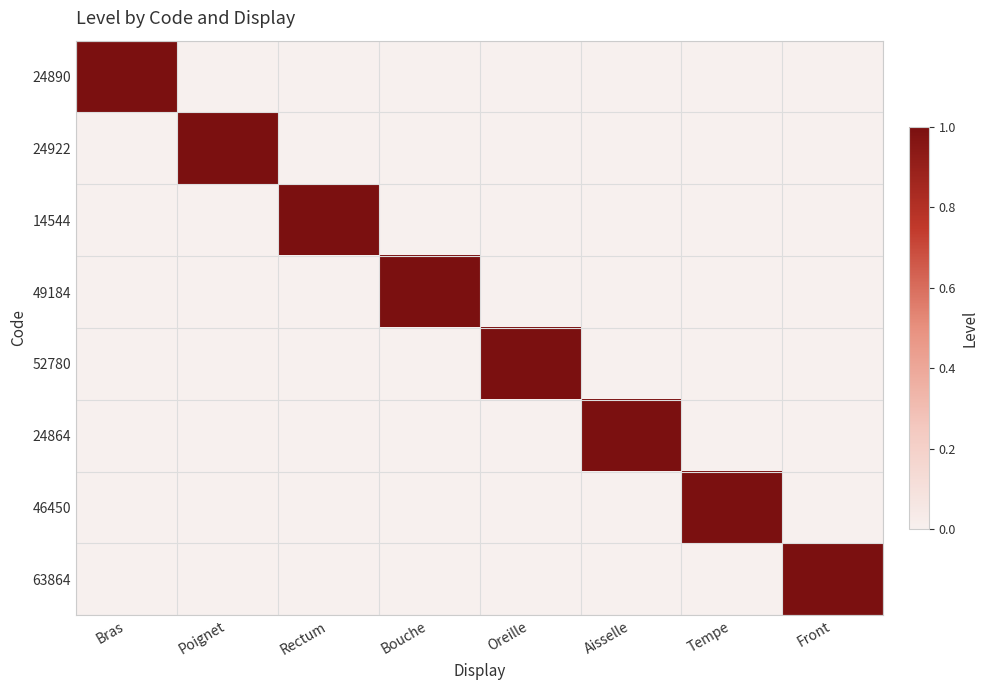

What is the total value across all series at Rectum?

1